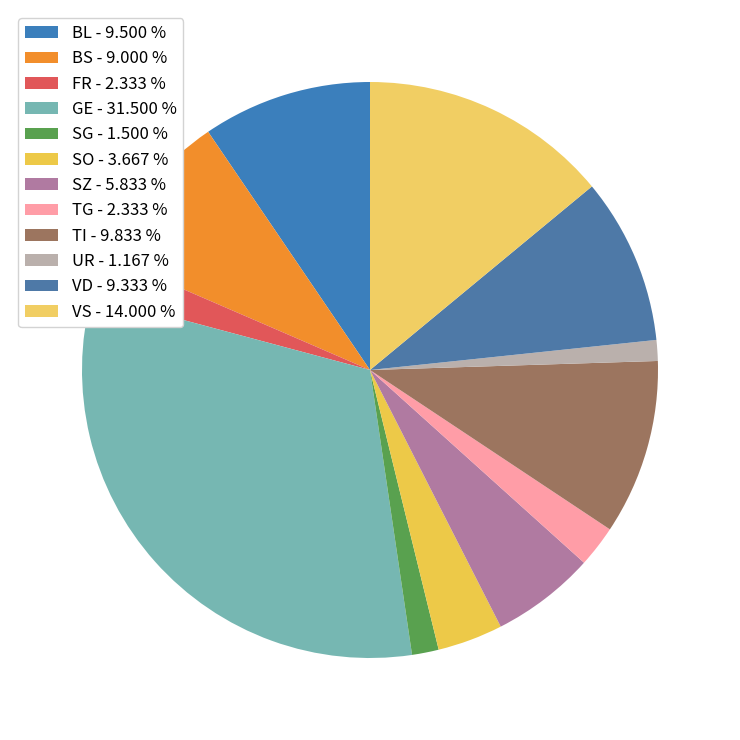

Count the number of slices in the pie.

12